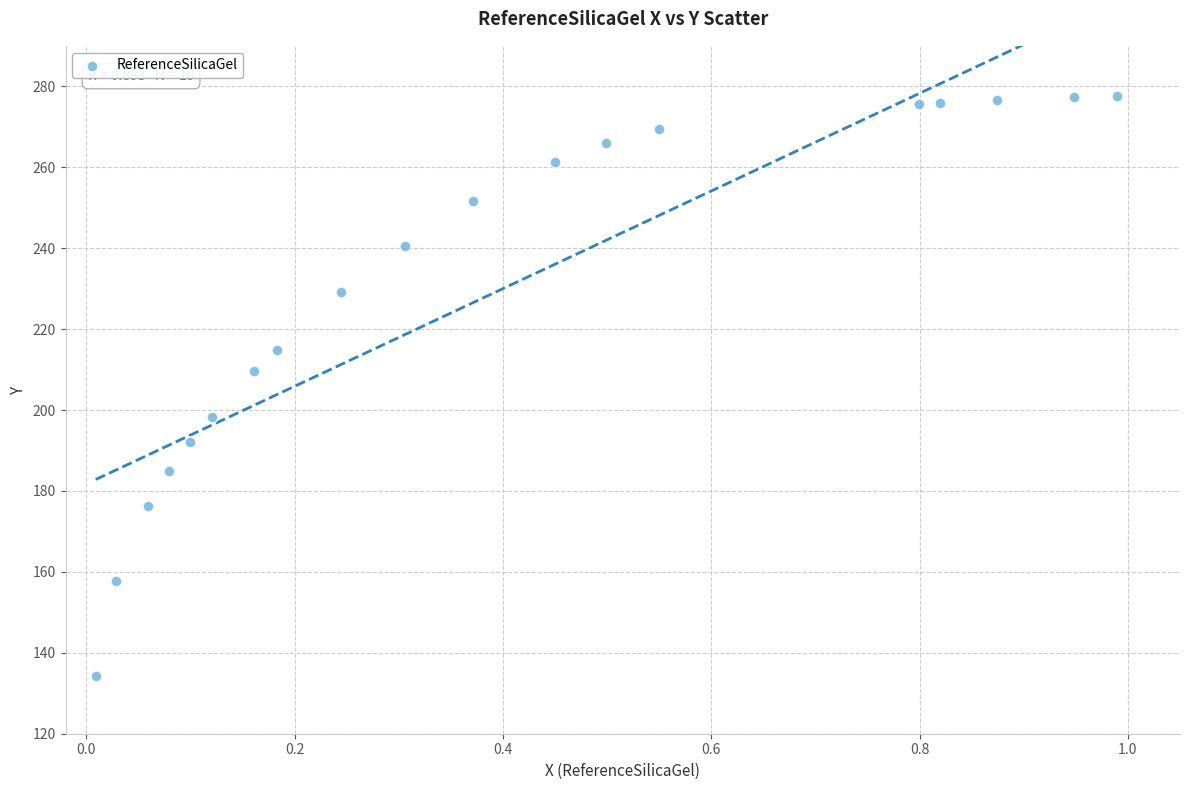

What is the range of X values (max minus min)?

1.0